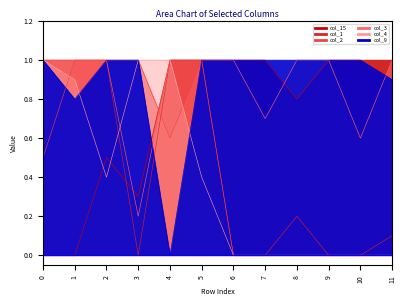

The value of col_1 at 4 is 1.0. True or false?

True